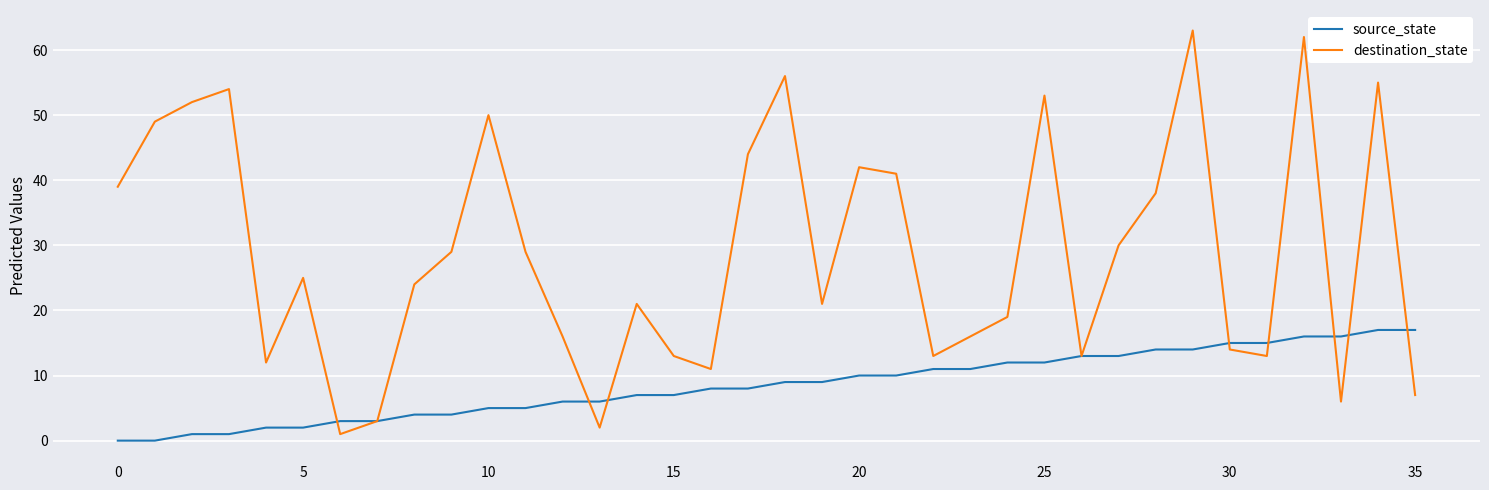

List the series in order of their peak value, highest first.

destination_state, source_state